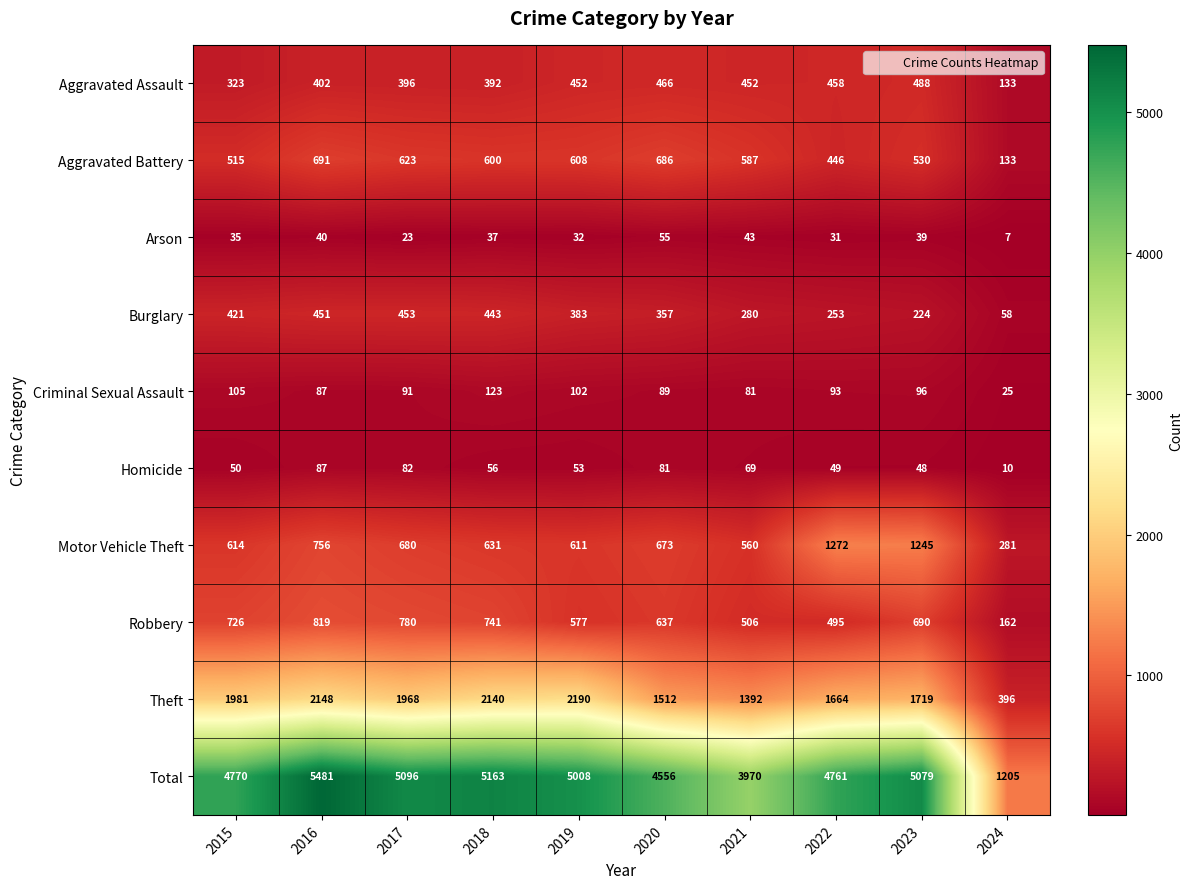

Where does the Total series first go above 5008?

2016